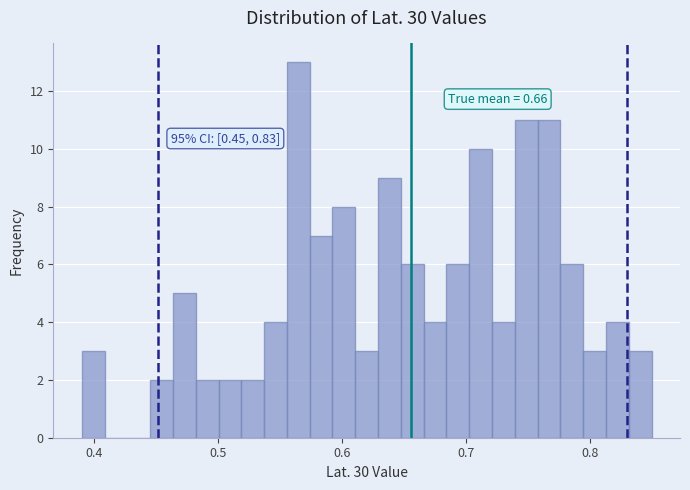

Read against the x-axis, roughly where is the centre of the tallest bar?

0.56